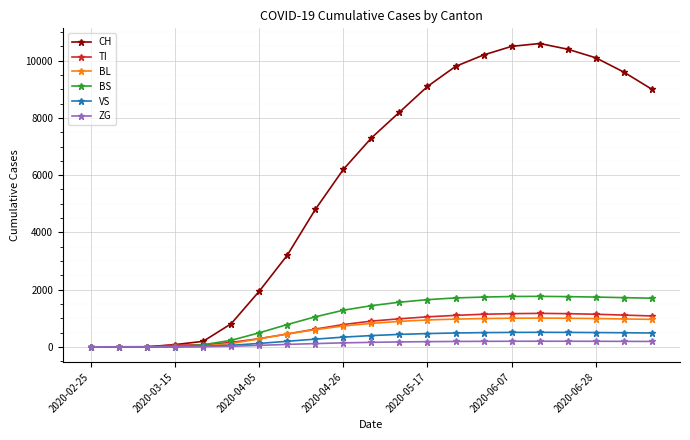

What is the highest value of the CH series?

10600